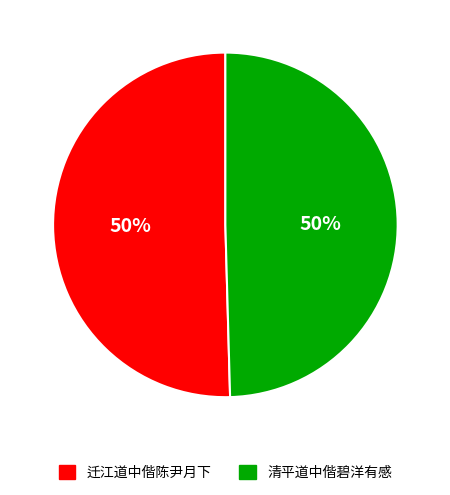

What percentage is the 迁江道中偕陈尹月下 slice, to the nearest percent?

50%